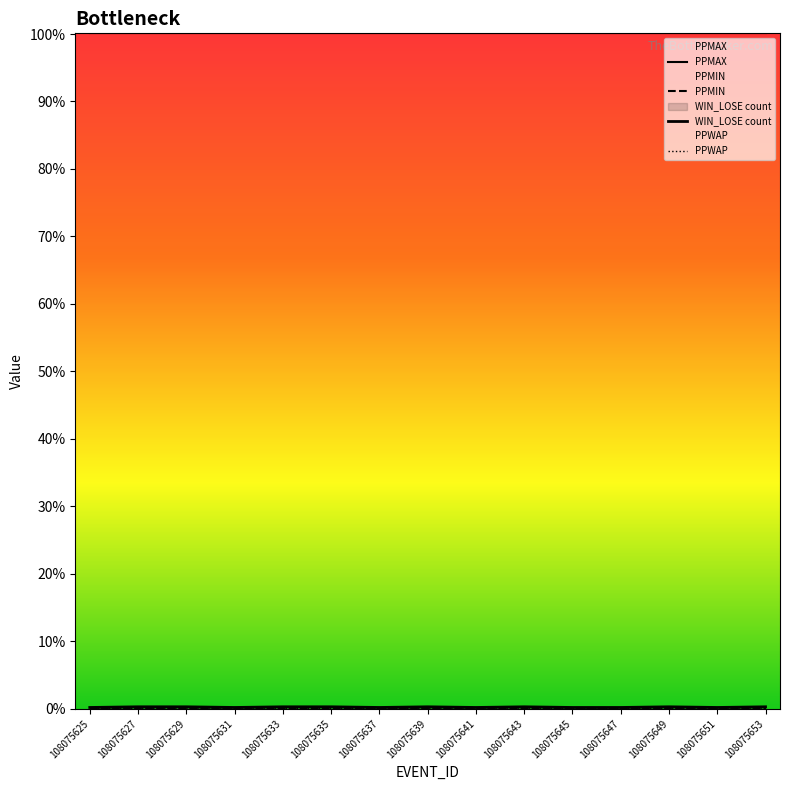

Is it true that PPMIN equals 1 at 108075629?

True